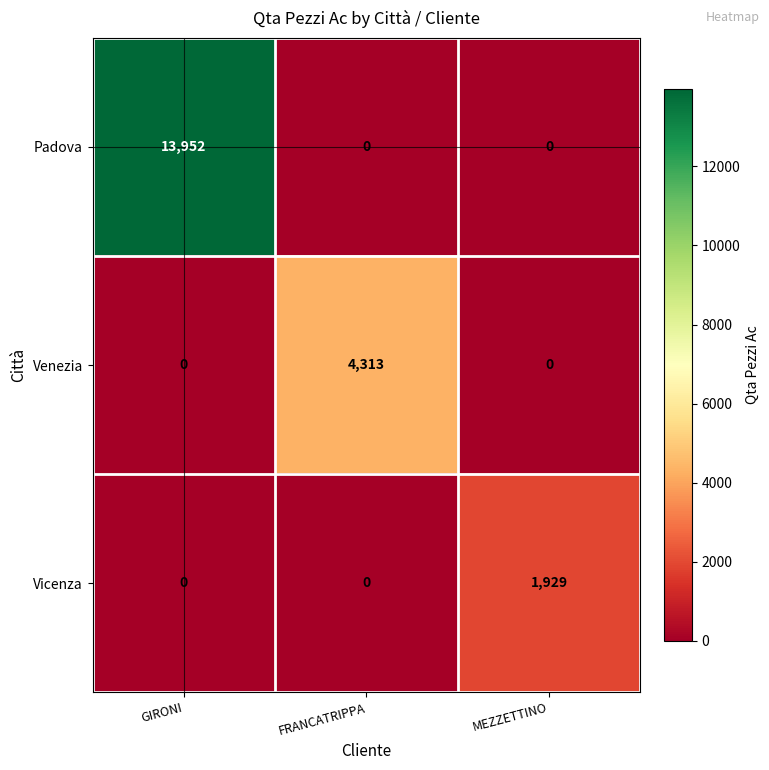

What is the total value across all series at FRANCATRIPPA?

4313